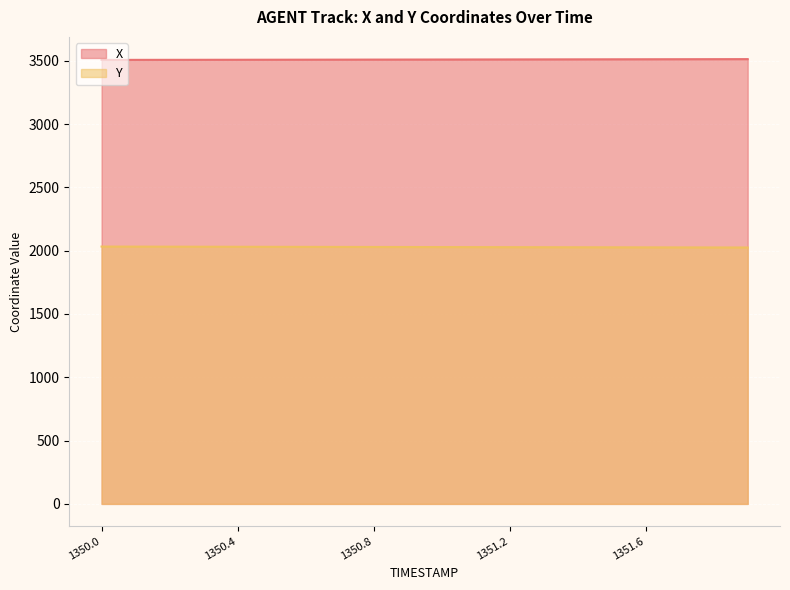

How many lines are shown in the chart?

2